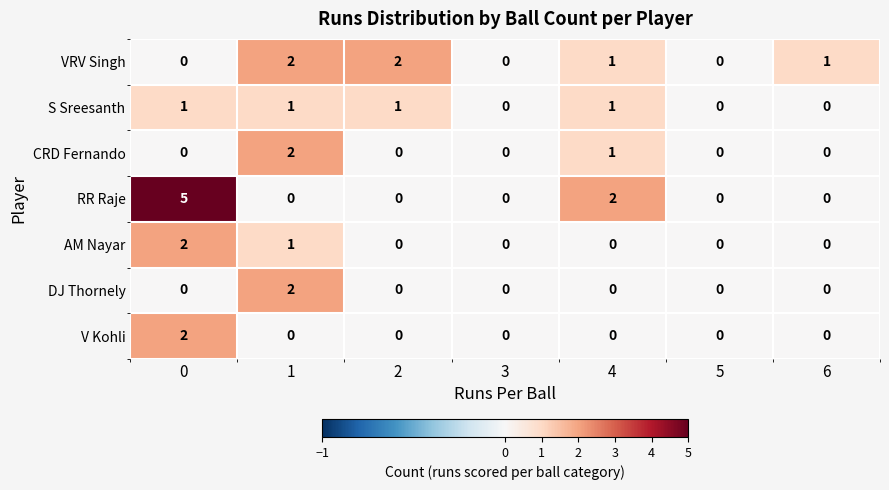

The value of S Sreesanth at 0 is 2. True or false?

False